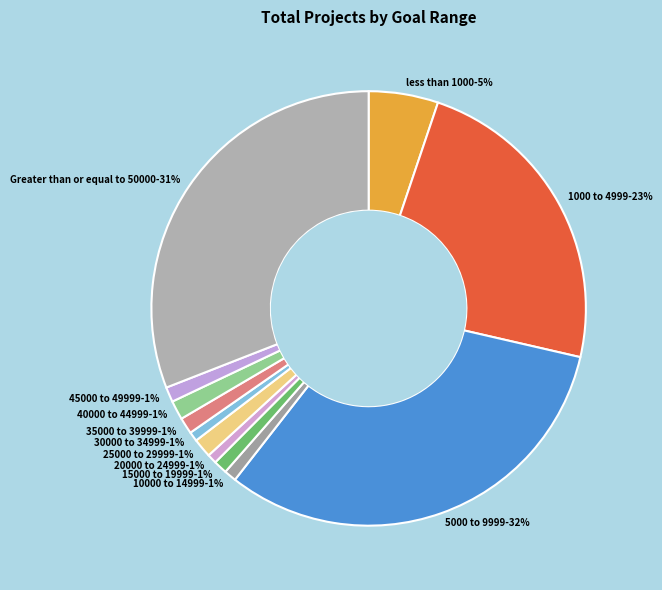

To the nearest percent, what is the difference between the 1000 to 4999 and Greater than or equal to 50000 slice percentages?

8%